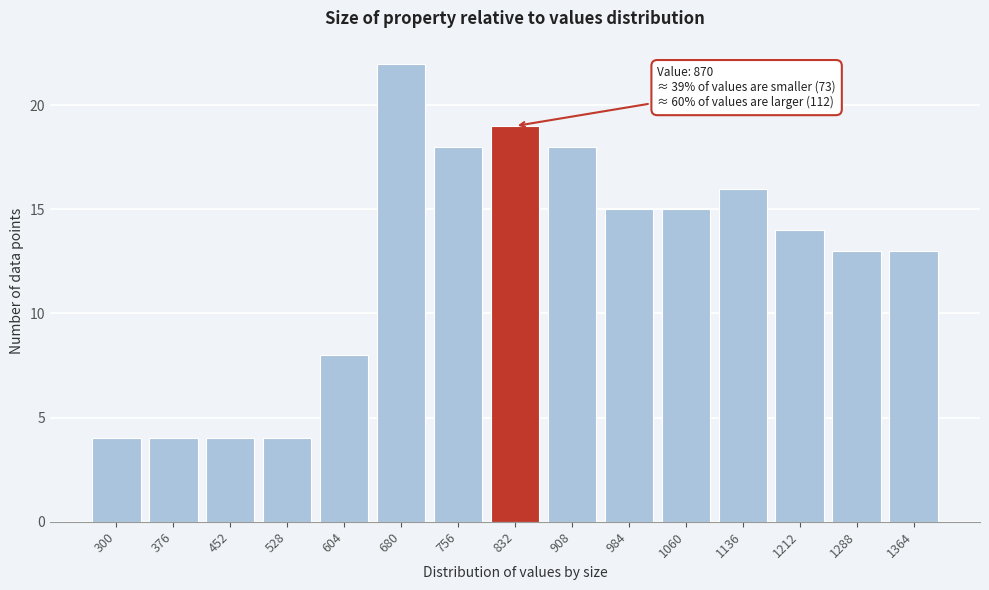

Reading right to left, transcribe all the data shown in this chart.

13	13	14	16	15	15	18	19	18	22	8	4	4	4	4